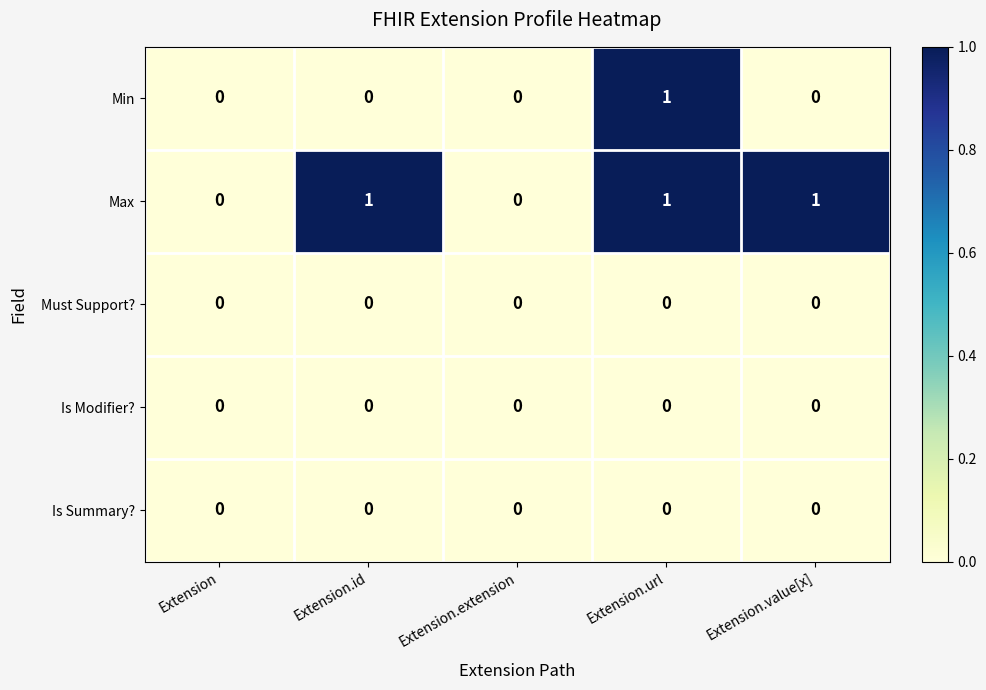

How many series are shown in this chart?

5